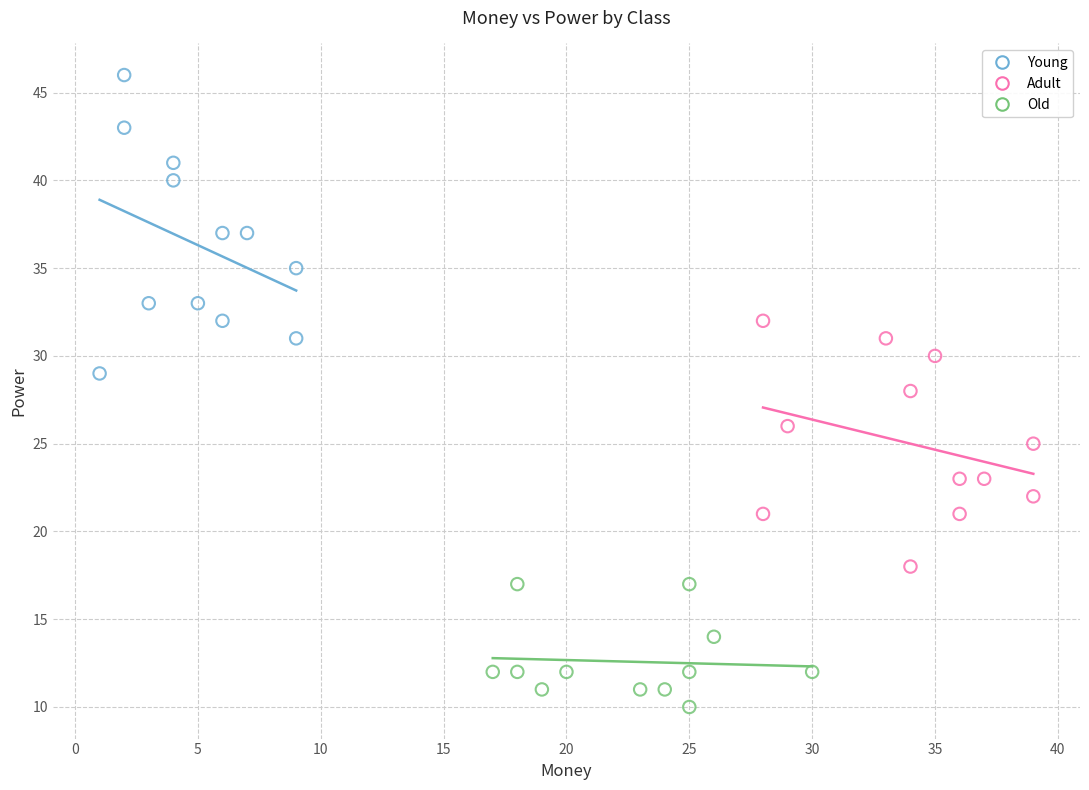

Which series has the widest spread of Y values?

Young